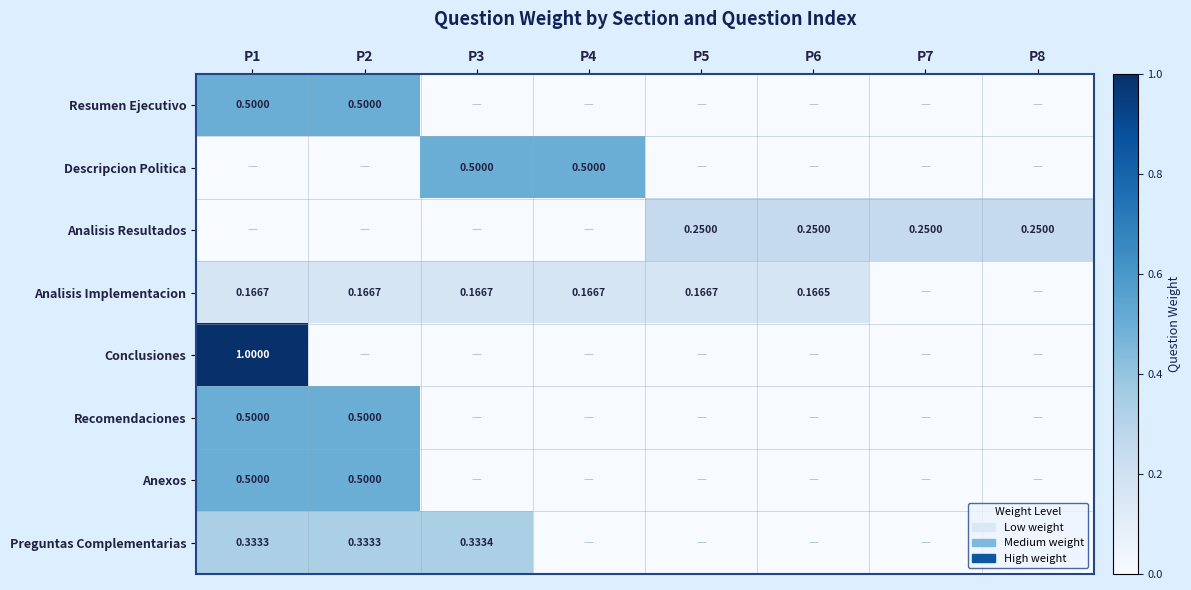

Is the value of Resumen Ejecutivo at P1 greater than the value of Preguntas Complementarias at P2?

Yes